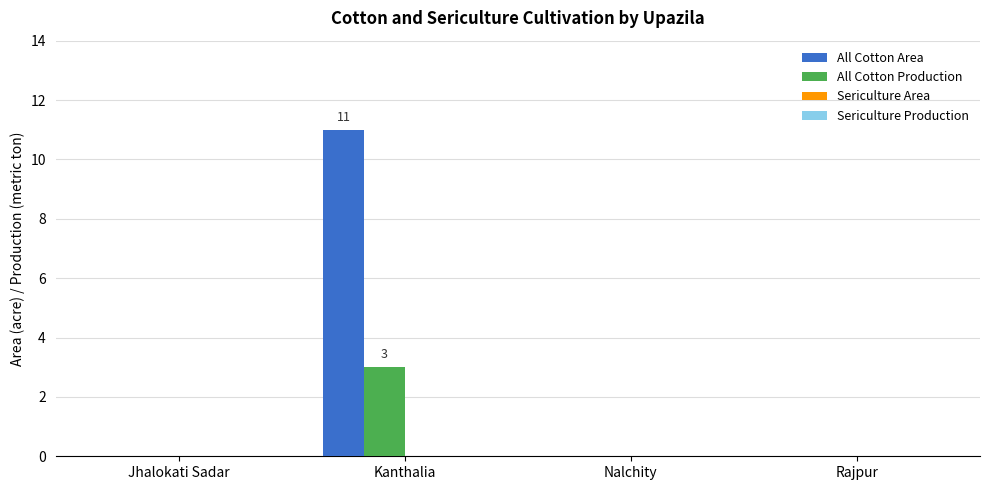

Count the number of data series in this chart.

2